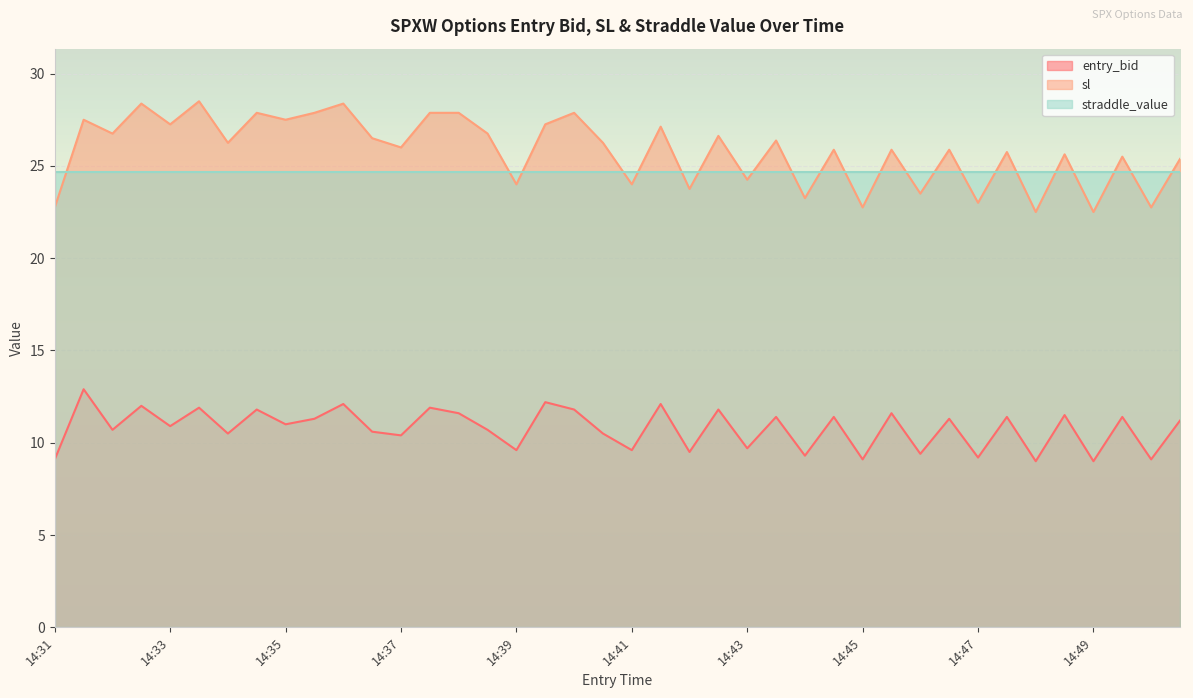

What is the smallest value displayed?

9.0